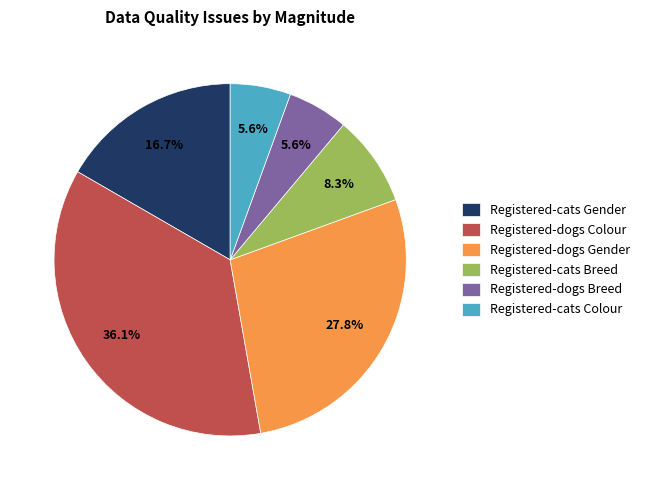

Is it true that Registered-dogs Colour is 36% of the pie?

True